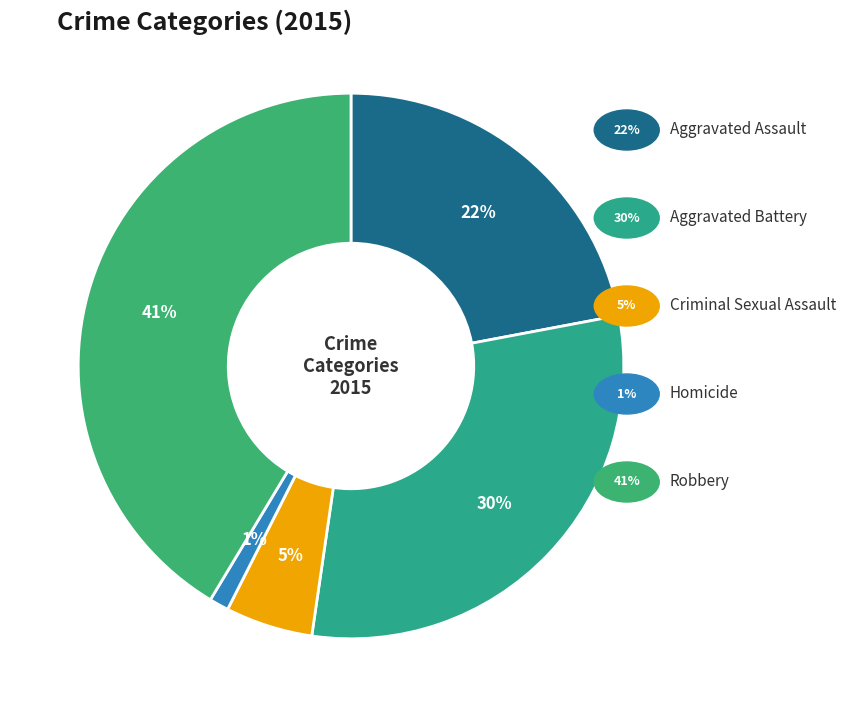

How many segments does this pie chart have?

5